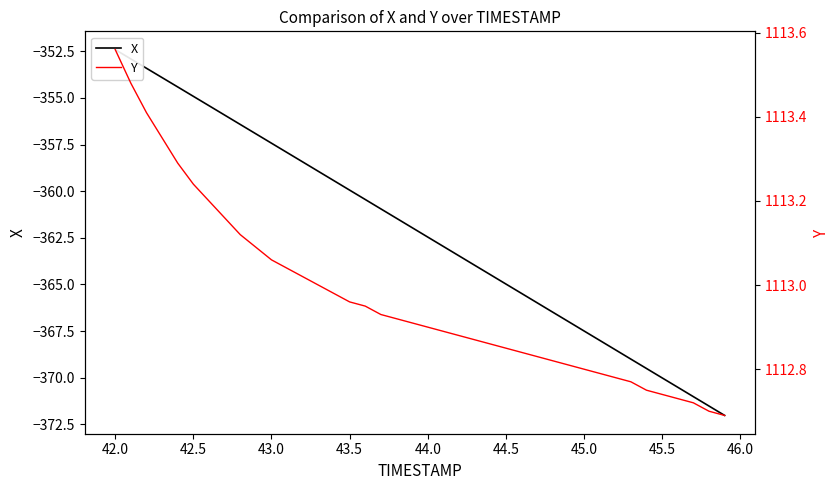

Rank the series by their average value, from highest to lowest.

Y, X